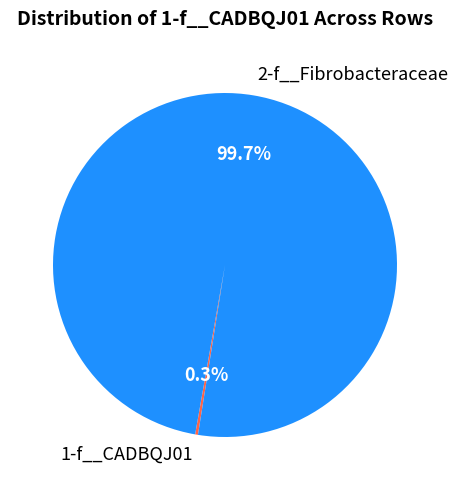

What is the largest slice in the pie chart?

2-f__Fibrobacteraceae